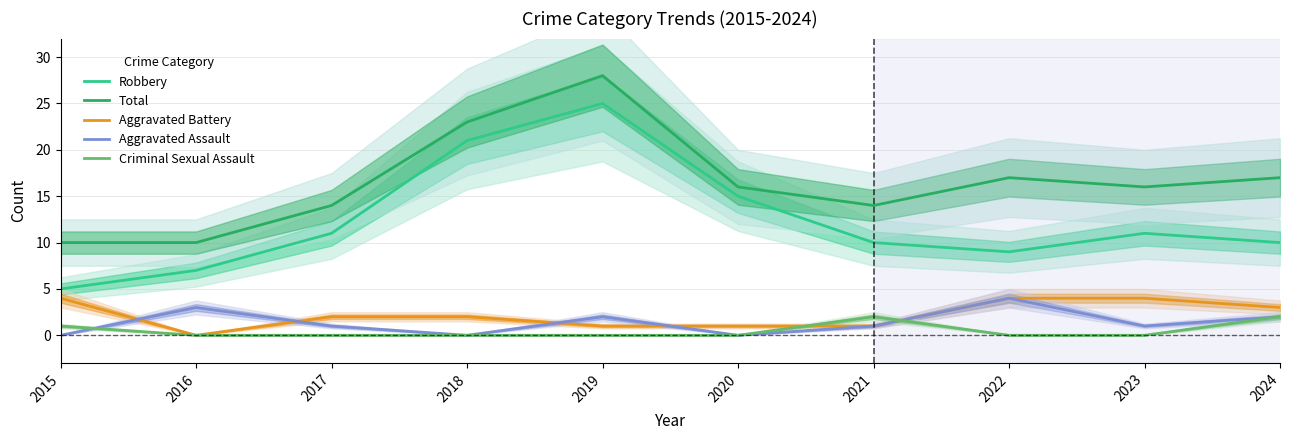

How many times do Aggravated Battery and Criminal Sexual Assault cross each other?

2